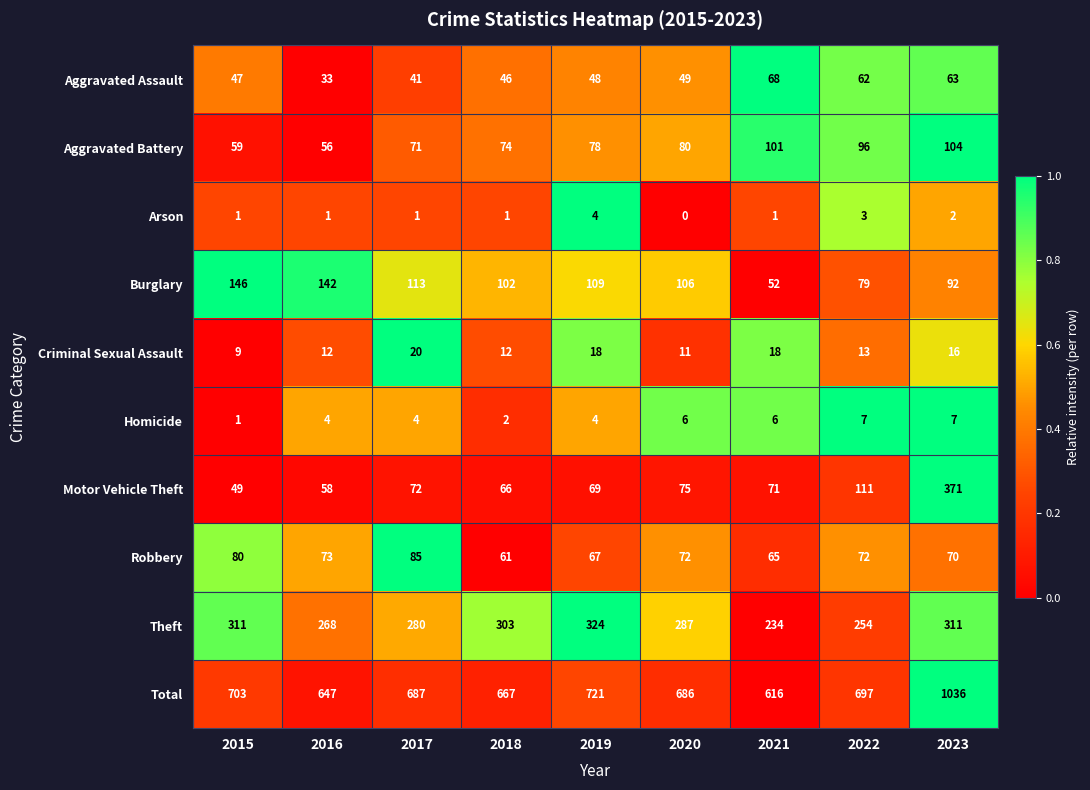

Is it true that Criminal Sexual Assault equals 18 at 2019?

True